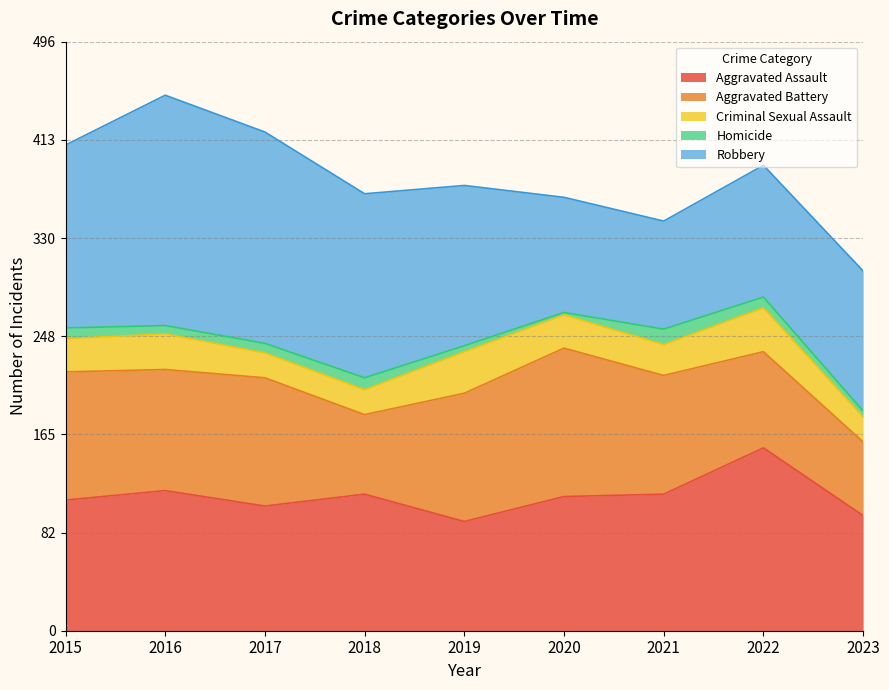

Reading right to left, extract all data points from this chart.

Aggravated Assault: 97	154	115	113	92	115	105	118	110
Aggravated Battery: 62	81	100	125	108	67	108	102	108
Criminal Sexual Assault: 21	37	26	28	35	21	21	30	28
Homicide: 5	9	13	2	5	10	8	7	9
Robbery: 118	111	91	97	135	155	178	194	154